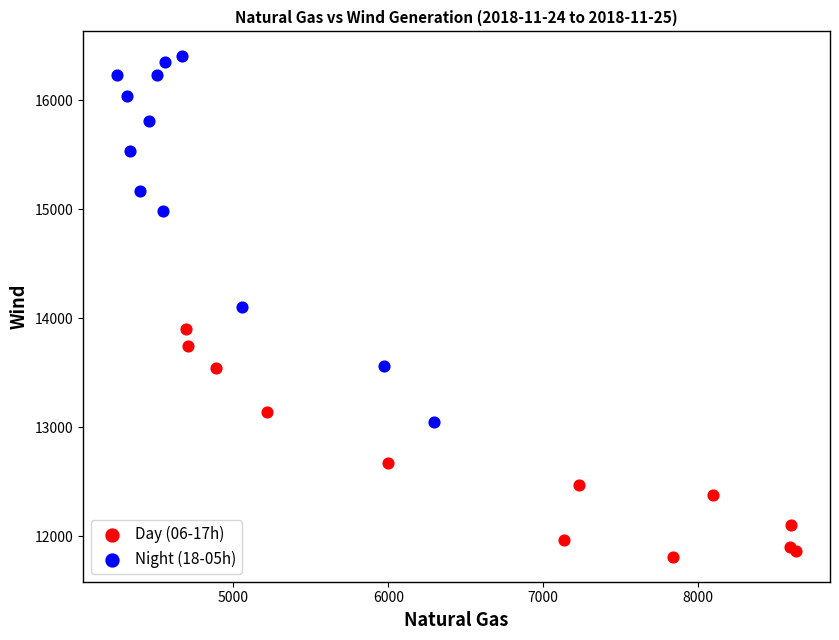

Which series contains the lowest Y value?

Day (06-17h)